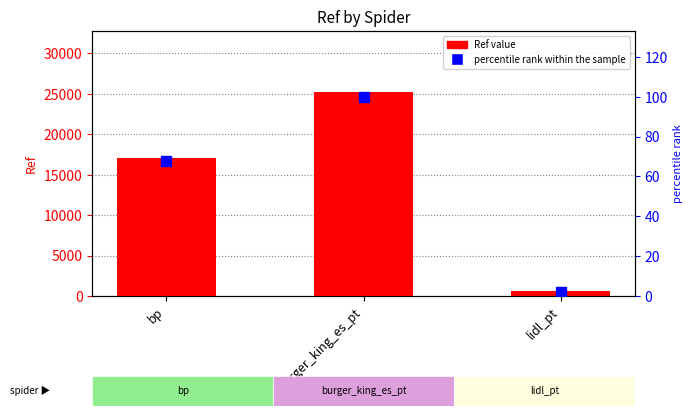

Which series has the largest Y range (max minus min)?

Ref